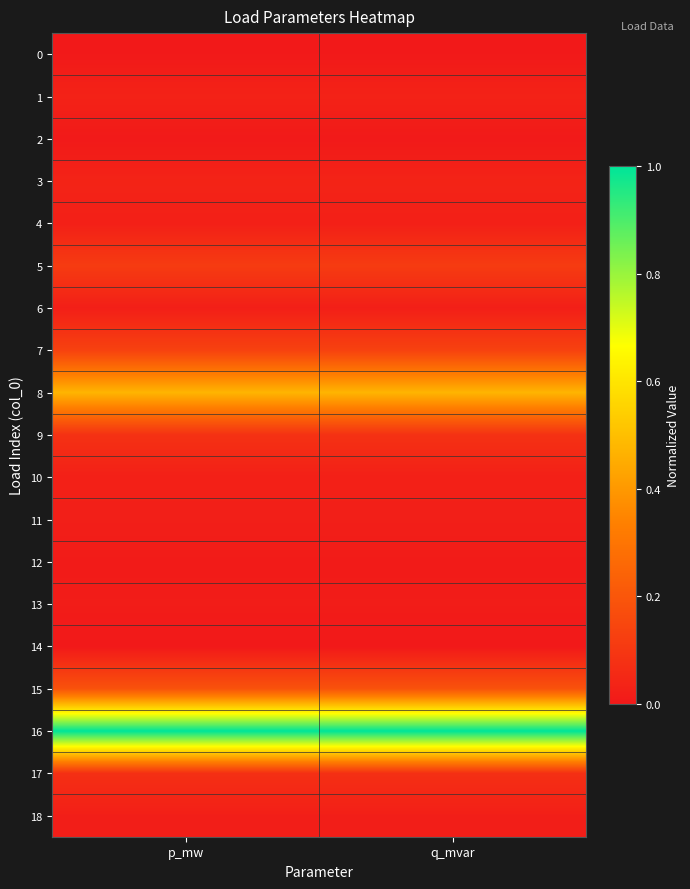

Which series has the largest total across all categories?

16